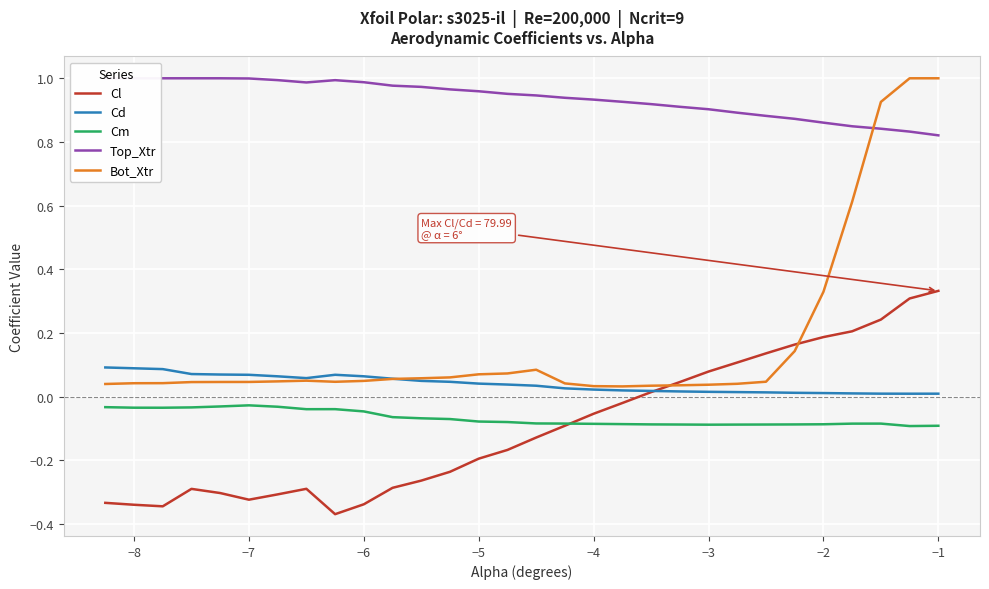

What are all the series names shown in the legend?

Cl, Cd, Cm, Top_Xtr, Bot_Xtr